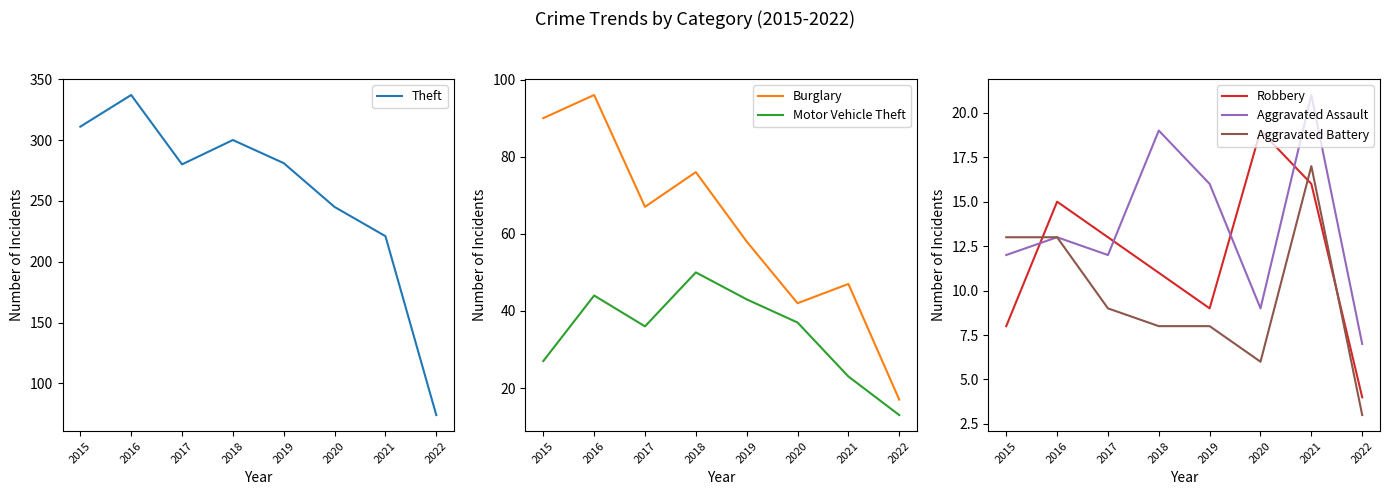

Reading left to right, extract all data points from this chart.

Theft: 2015=311	2016=337	2017=280	2018=300	2019=281	2020=245	2021=221	2022=74
Burglary: 2015=90	2016=96	2017=67	2018=76	2019=58	2020=42	2021=47	2022=17
Motor Vehicle Theft: 2015=27	2016=44	2017=36	2018=50	2019=43	2020=37	2021=23	2022=13
Robbery: 2015=8	2016=15	2017=13	2018=11	2019=9	2020=19	2021=16	2022=4
Aggravated Assault: 2015=12	2016=13	2017=12	2018=19	2019=16	2020=9	2021=21	2022=7
Aggravated Battery: 2015=13	2016=13	2017=9	2018=8	2019=8	2020=6	2021=17	2022=3